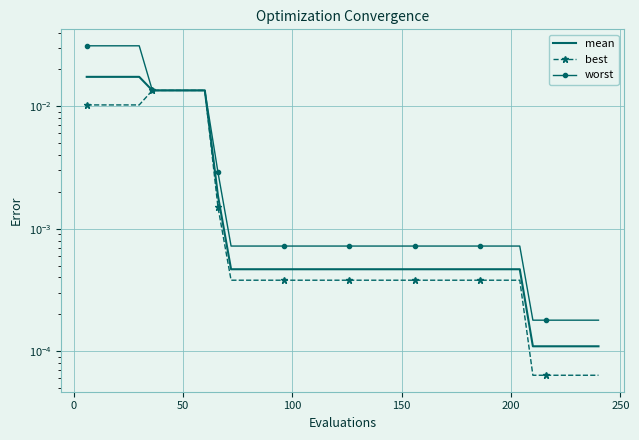

Which series has the largest total across all categories?

worst